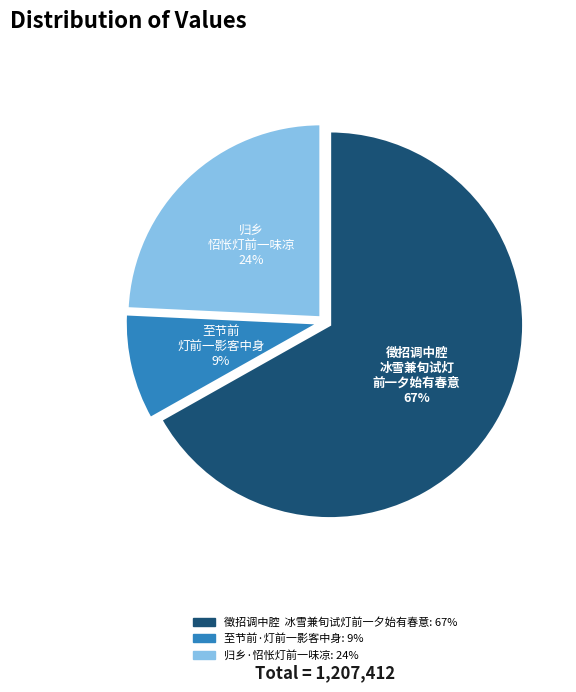

To the nearest percent, what is the average slice percentage?

33%